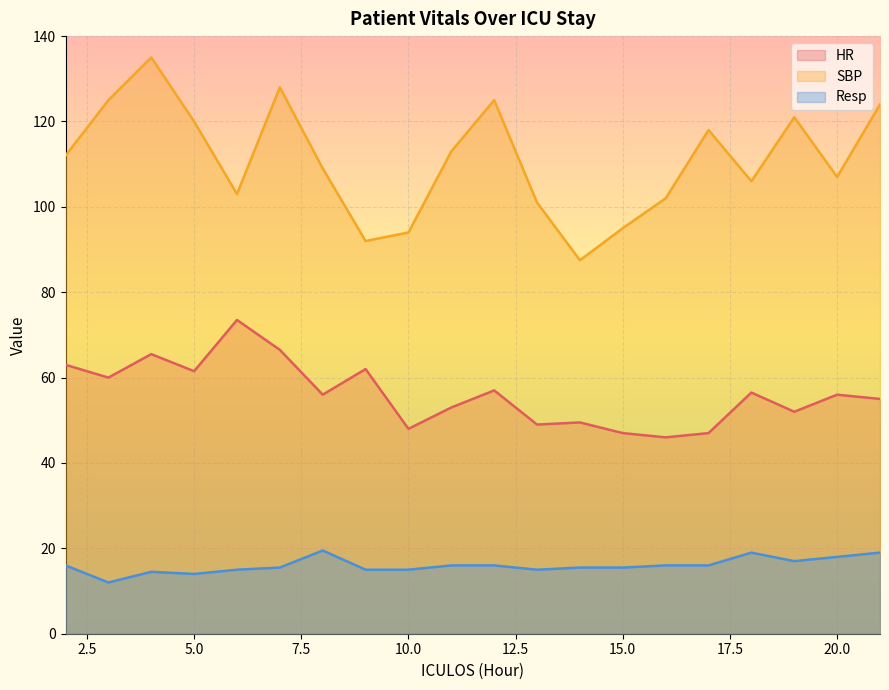

At which category is the sum across all series the highest?

4